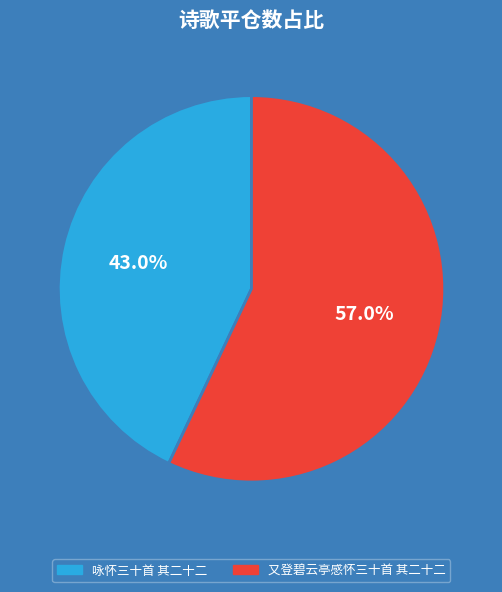

How many slices are in this pie chart?

2